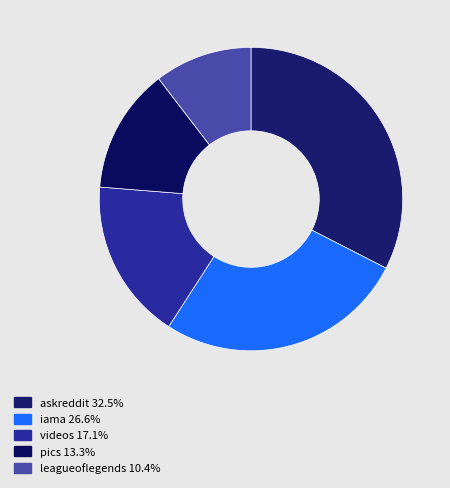

What is the largest slice in the pie chart?

askreddit